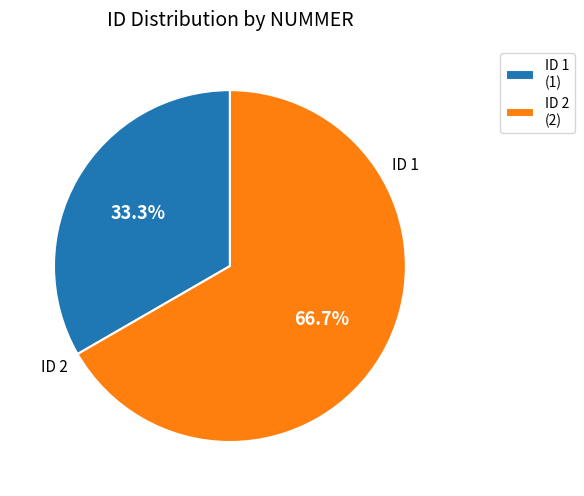

Is ID 2 (2) the majority of the pie?

Yes